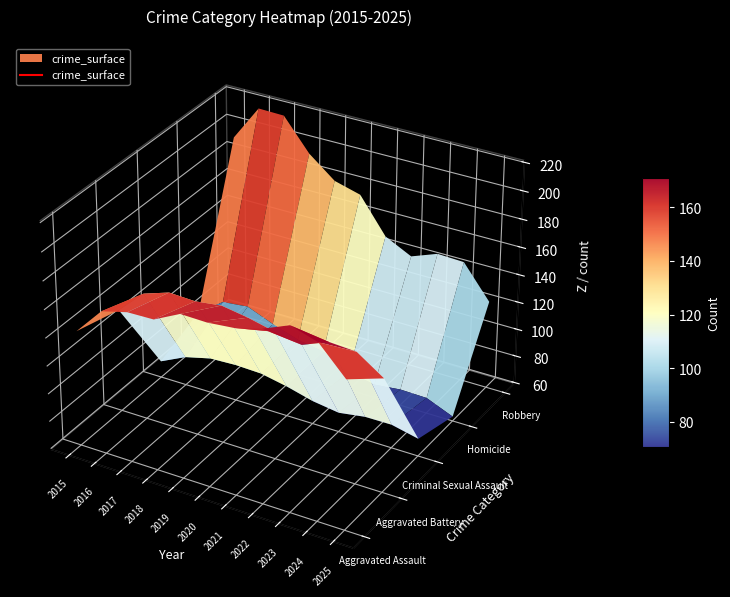

At how many categories does at least one series exceed 47?

11